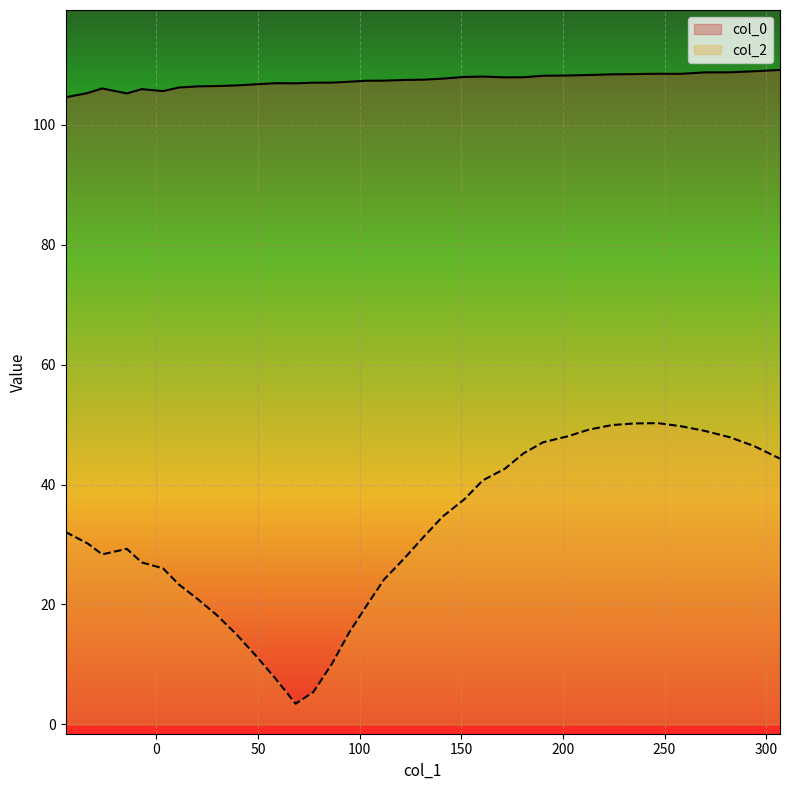

Which series has the largest range (max minus min)?

col_2